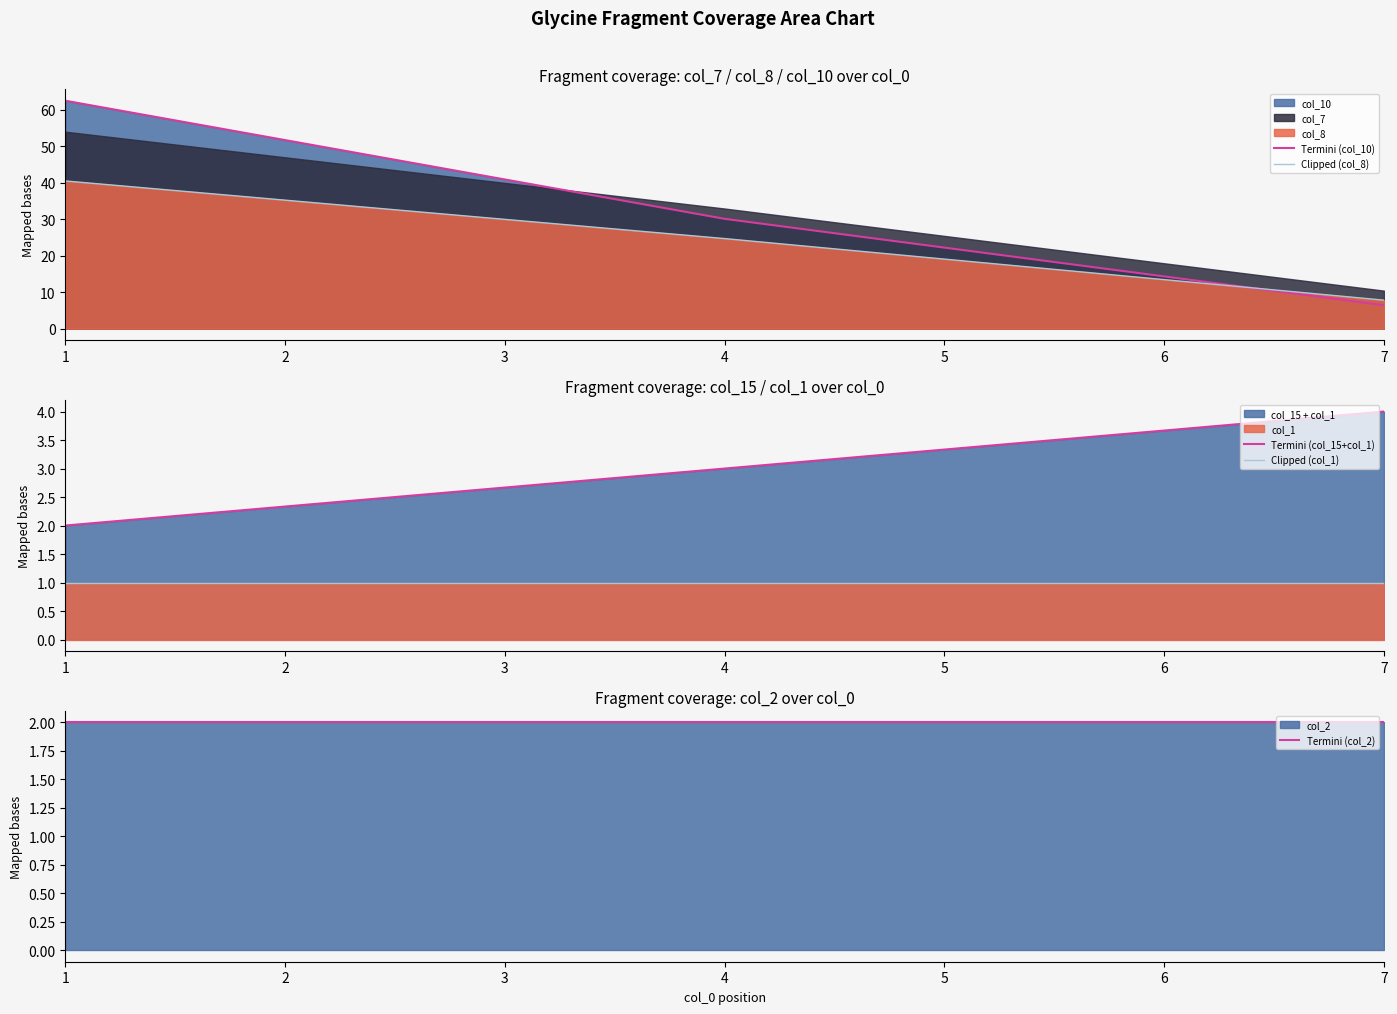

List the series in order of their peak value, highest first.

Termini (col_10), Clipped (col_8), Termini (col_15+col_1), Termini (col_2), Clipped (col_1)